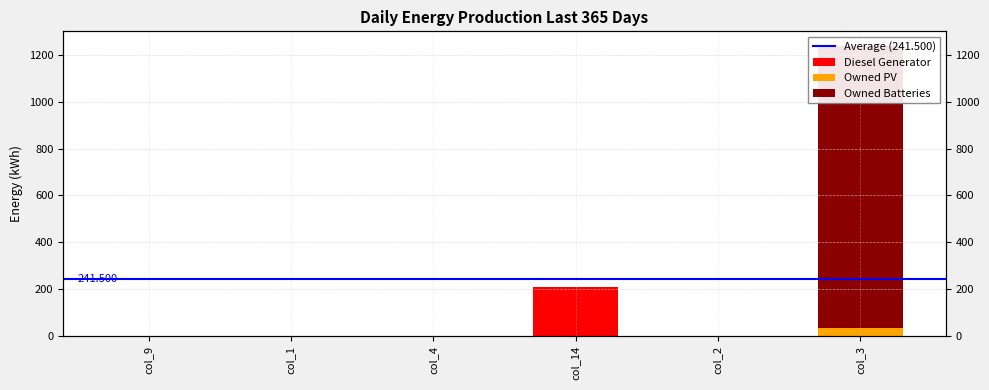

Between col_1 and col_4, which series saw the biggest shift?

Diesel Generator